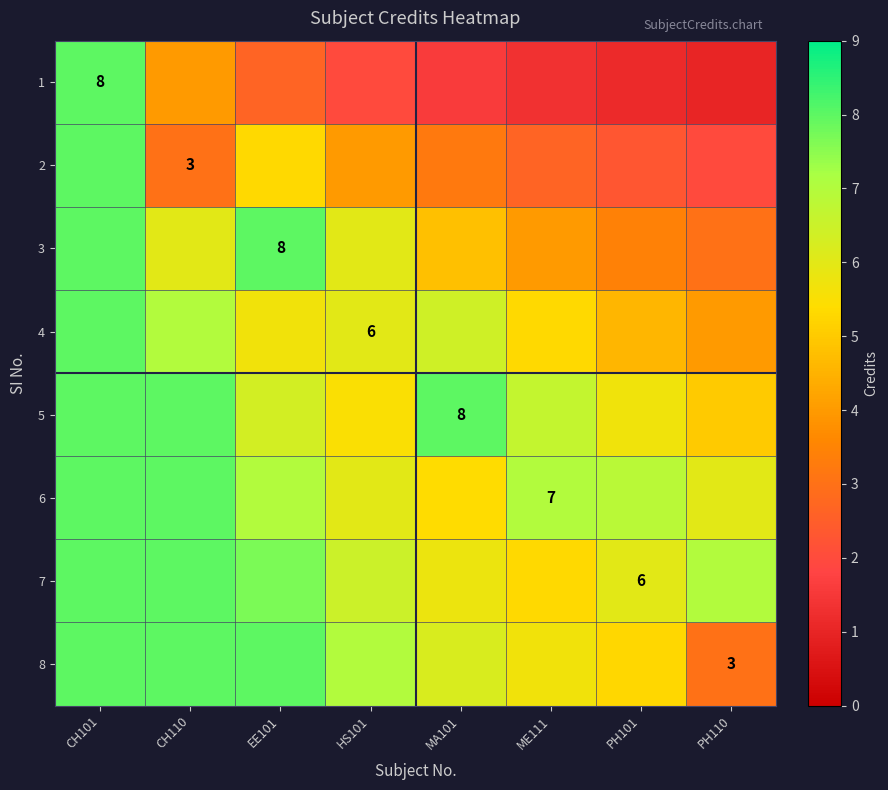

Is the value of 6 at ME111 greater than the value of 5 at MA101?

No